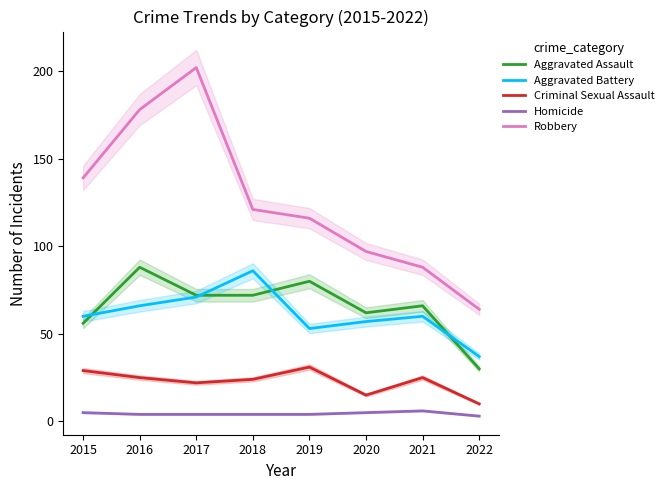

At which label is Criminal Sexual Assault closest to 20?

2017